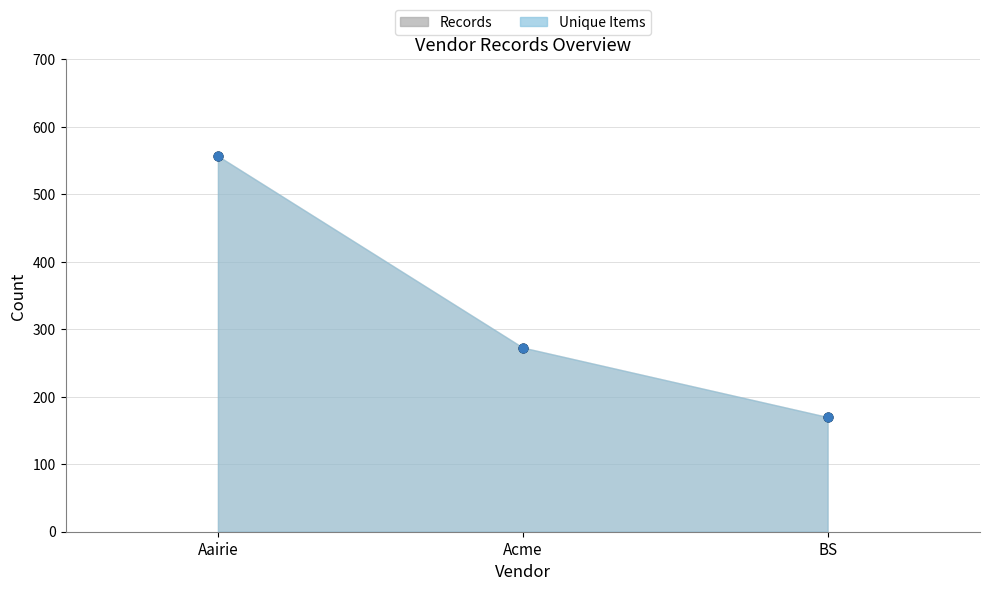

What is the total value across all series at Acme?

546